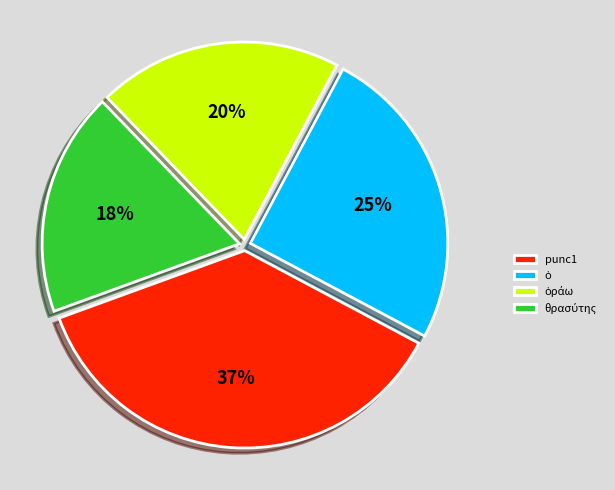

To the nearest percent, what is the average slice percentage?

25%